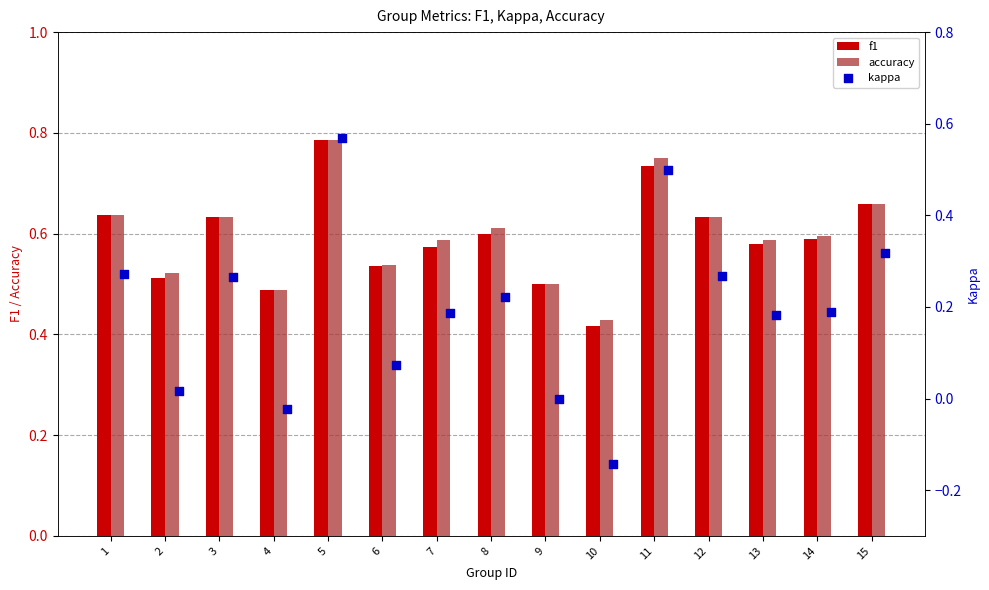

Which series has the largest Y range (max minus min)?

kappa